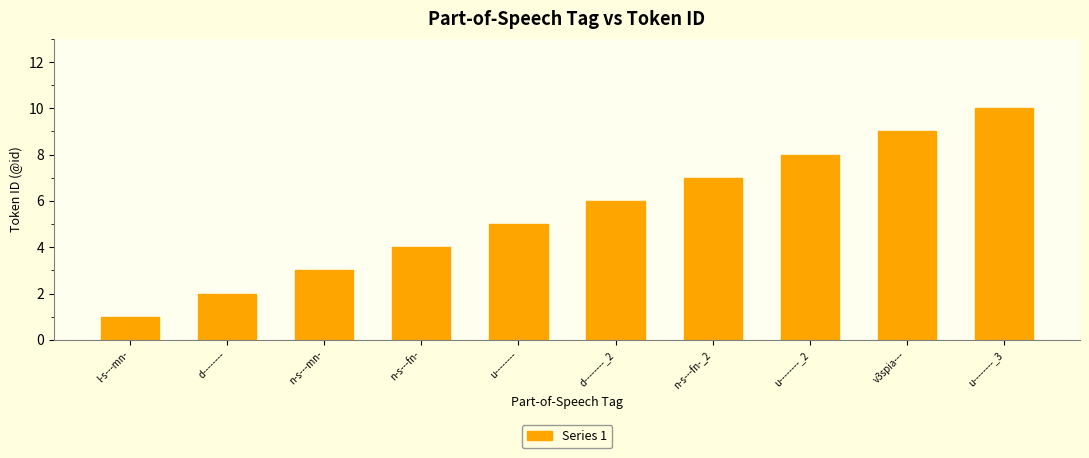

True or false: the data shows 1 at l-s---mn-.

True